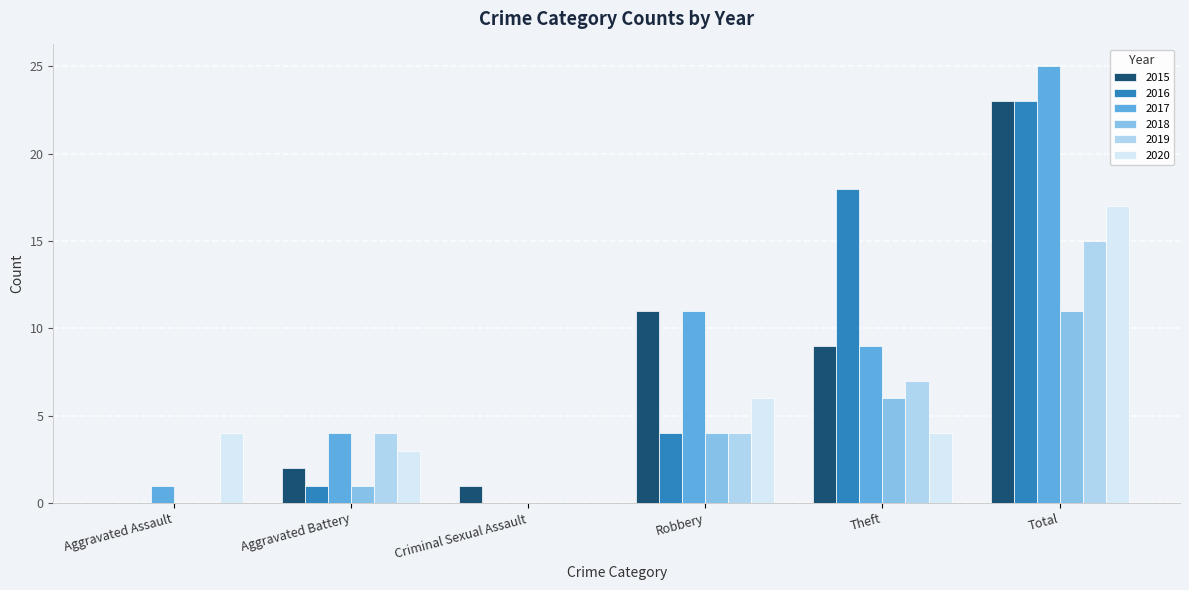

Is the value of 2020 at Total greater than the value of 2015 at Robbery?

Yes